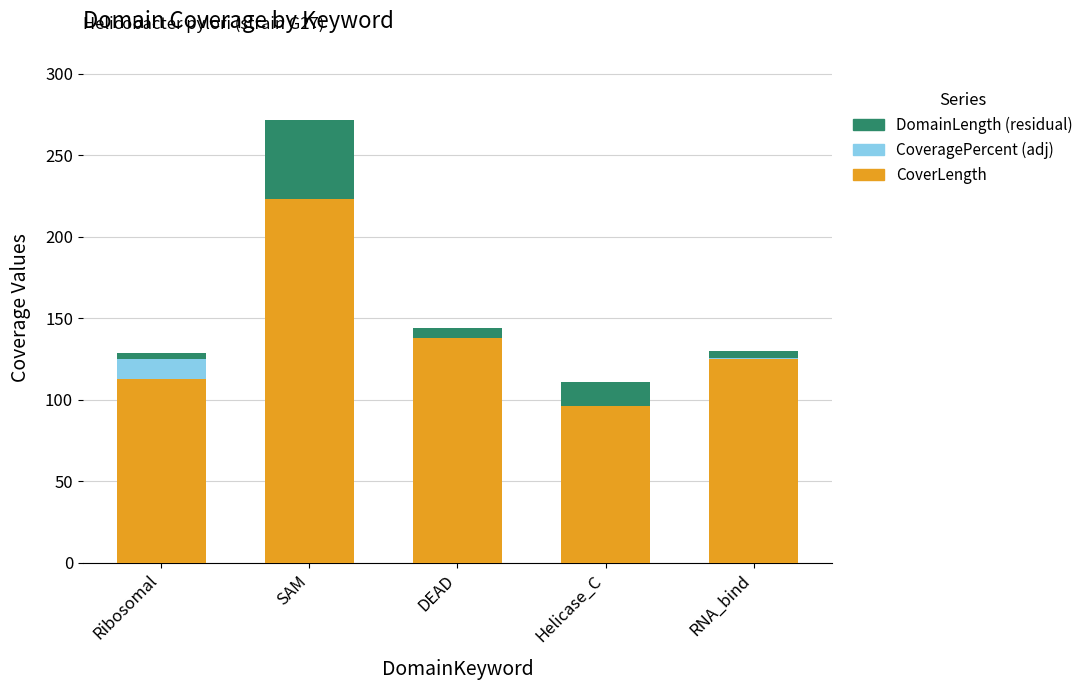

Reading left to right, list the values for the CoverLength series.

Ribosomal=113.0	SAM=223.0	DEAD=138.0	Helicase_C=96.0	RNA_bind=125.0